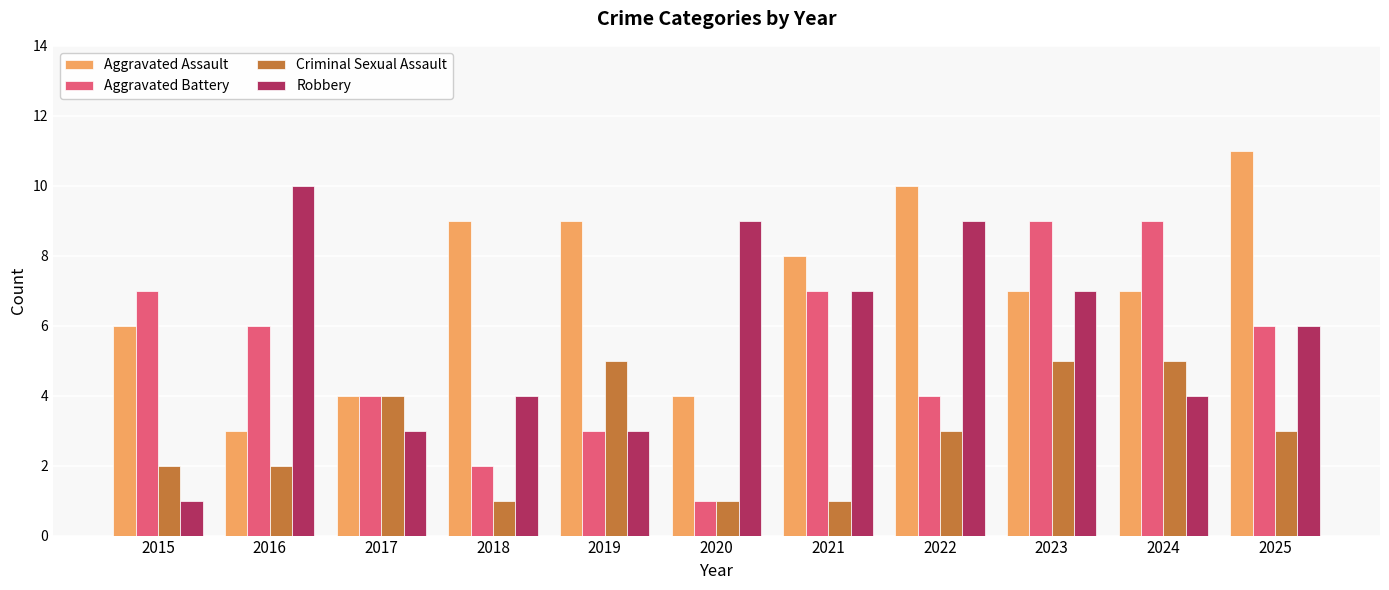

Reading left to right, list all the values displayed in this chart.

Aggravated Assault: 2015=6	2016=3	2017=4	2018=9	2019=9	2020=4	2021=8	2022=10	2023=7	2024=7	2025=11
Aggravated Battery: 2015=7	2016=6	2017=4	2018=2	2019=3	2020=1	2021=7	2022=4	2023=9	2024=9	2025=6
Criminal Sexual Assault: 2015=2	2016=2	2017=4	2018=1	2019=5	2020=1	2021=1	2022=3	2023=5	2024=5	2025=3
Robbery: 2015=1	2016=10	2017=3	2018=4	2019=3	2020=9	2021=7	2022=9	2023=7	2024=4	2025=6